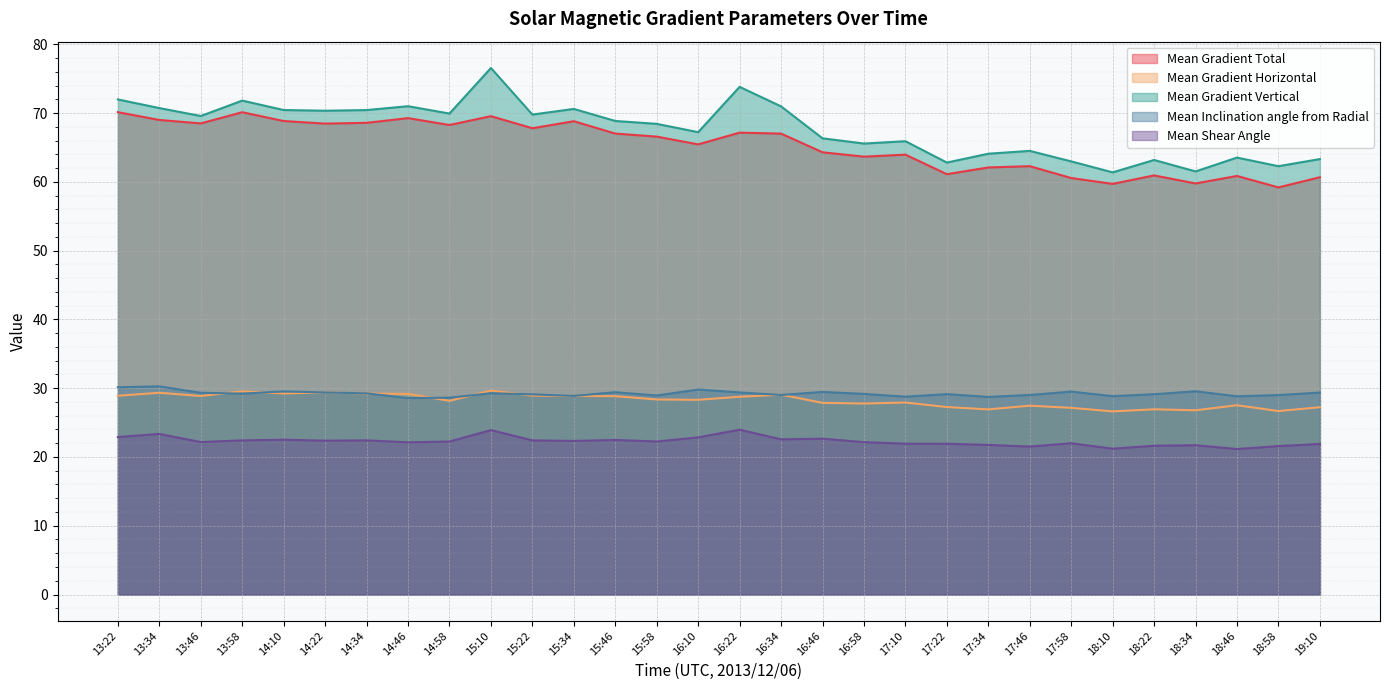

Which label corresponds to the largest value in the chart?

15:10